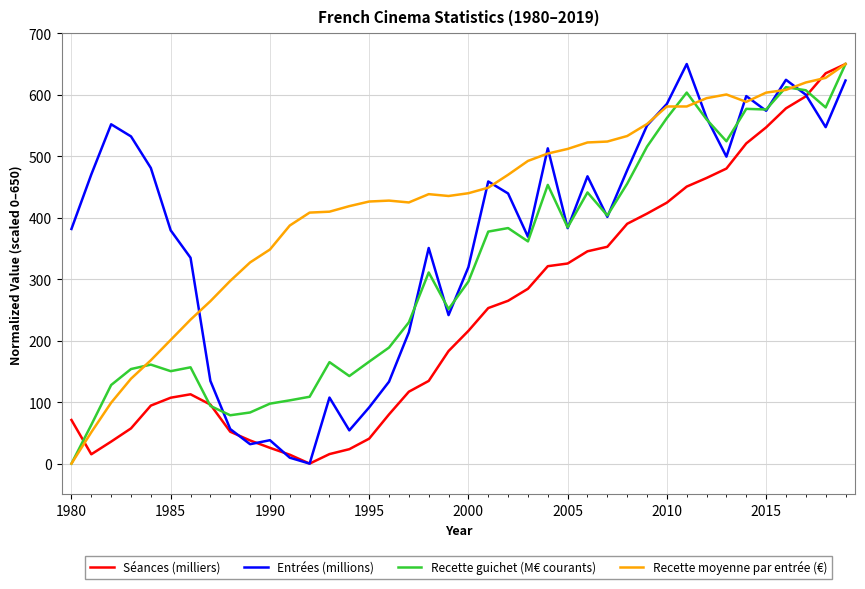

Rank the series by their average value, from highest to lowest.

Recette moyenne par entrée (€), Entrées (millions), Recette guichet (M€ courants), Séances (milliers)